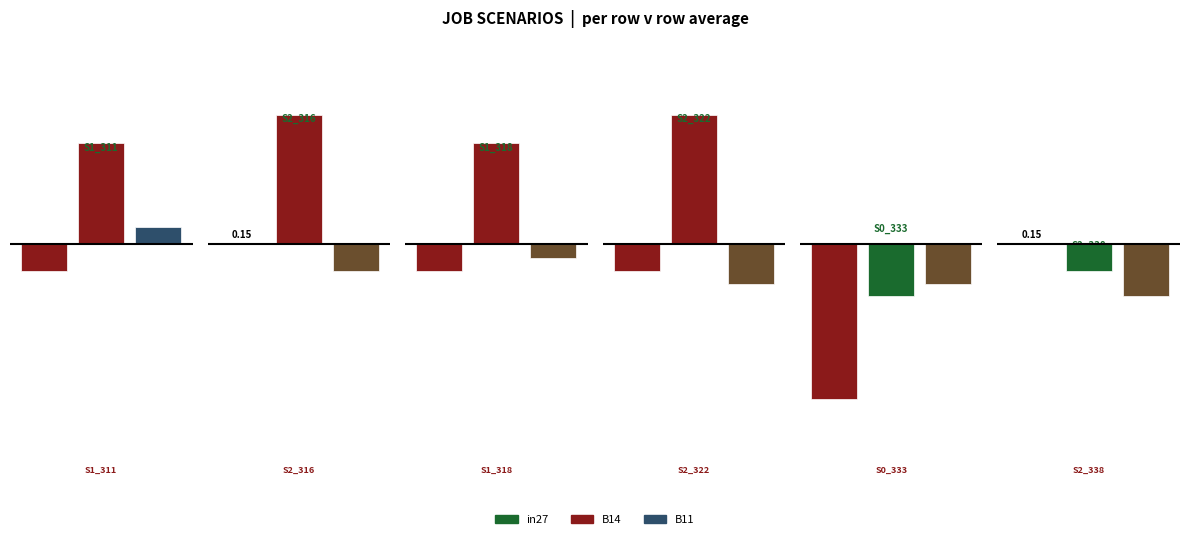

Is the value of B11 at job173_scenario1_311 greater than the value of B14 at job178_scenario1_318?

No